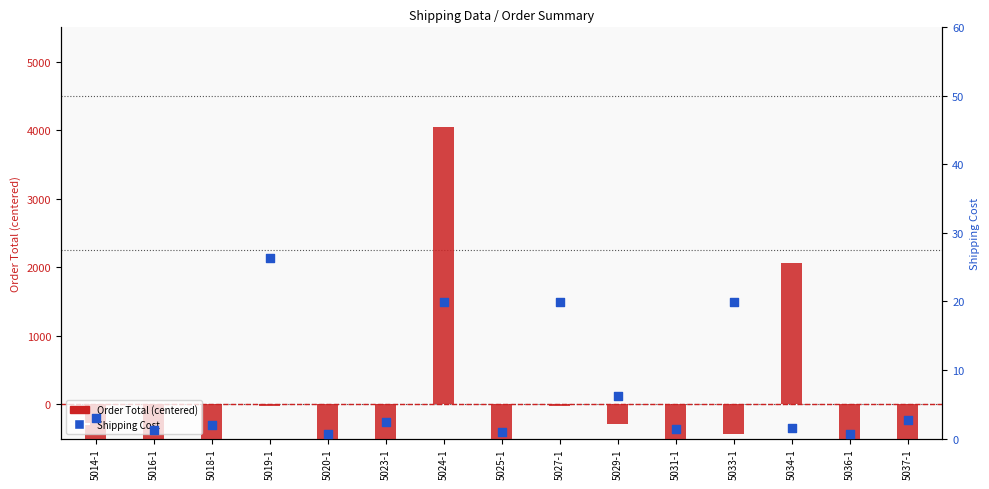

Is the value of Order Total (centered) at 5016-1 greater than the value of Shipping Cost at 5014-1?

No